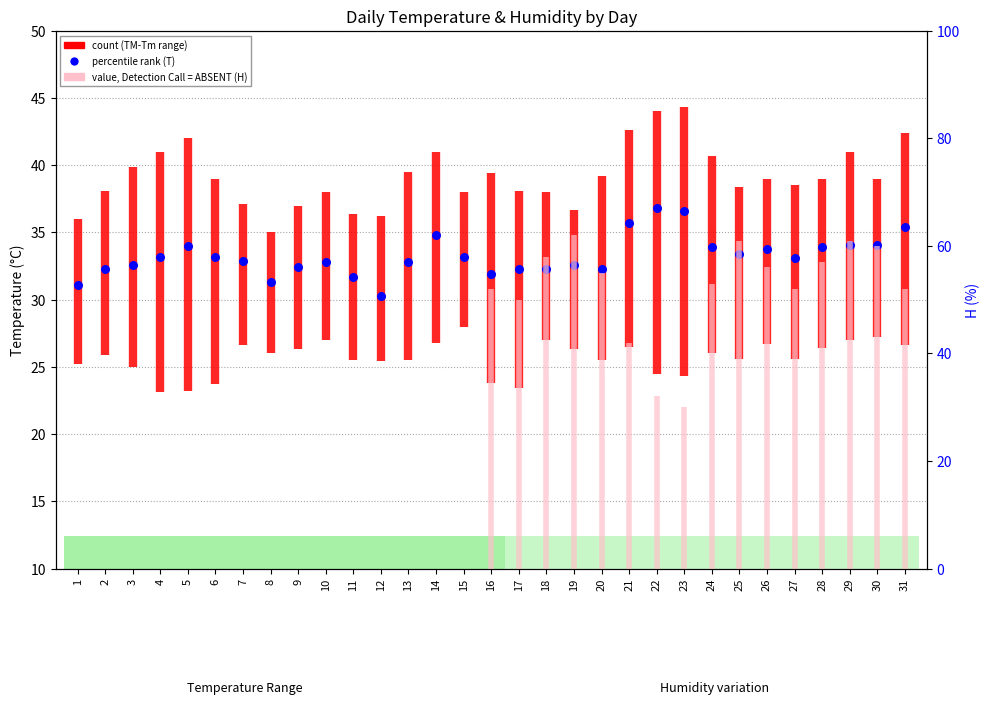

At which category is the sum across all series the highest?

1